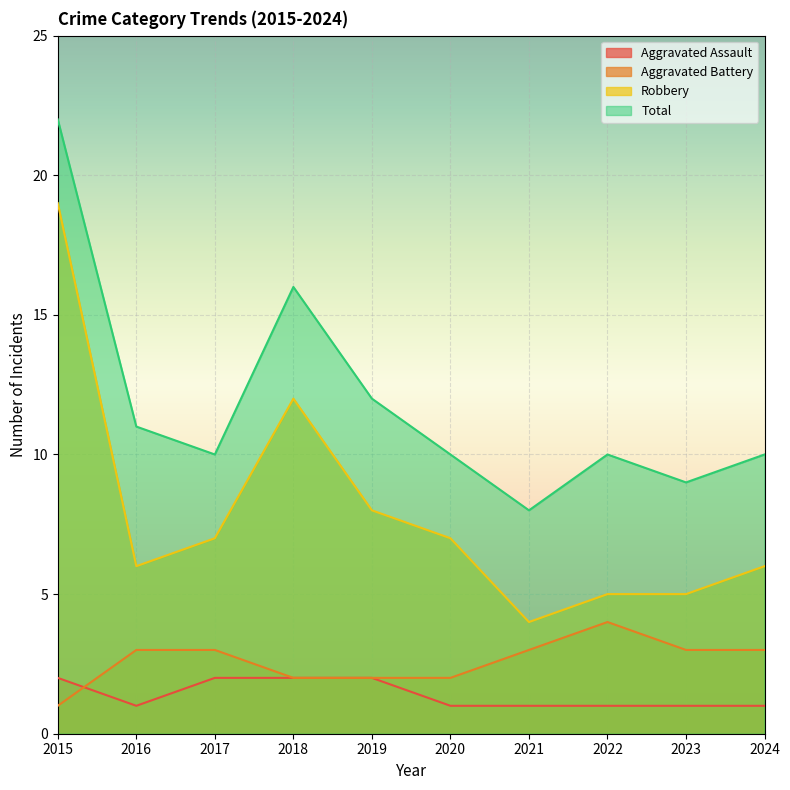

In Aggravated Battery, how many points are higher than both neighbors (excluding endpoints)?

1